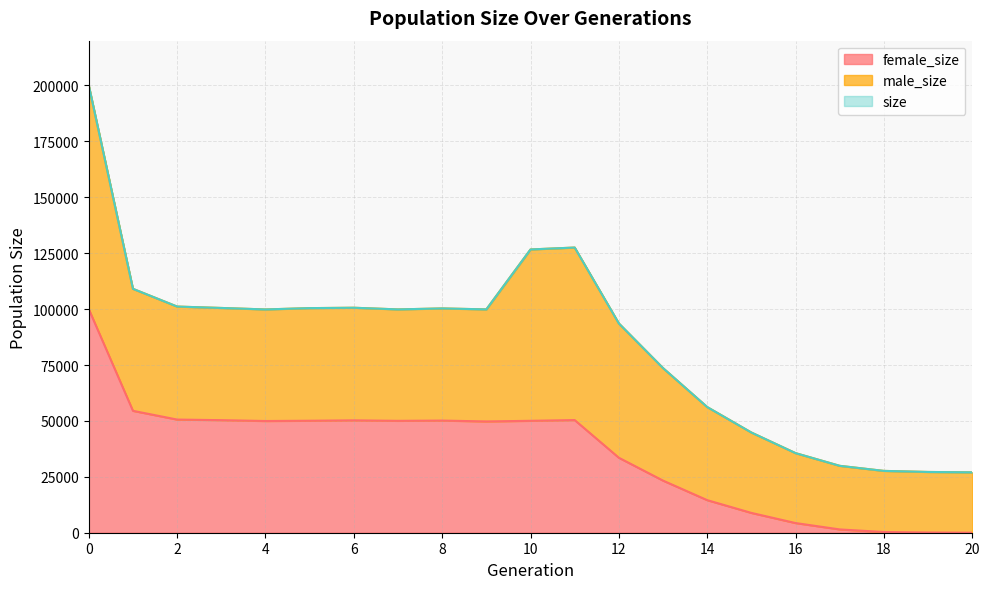

What is the difference between the maximum and minimum values in the female_size series?

99969